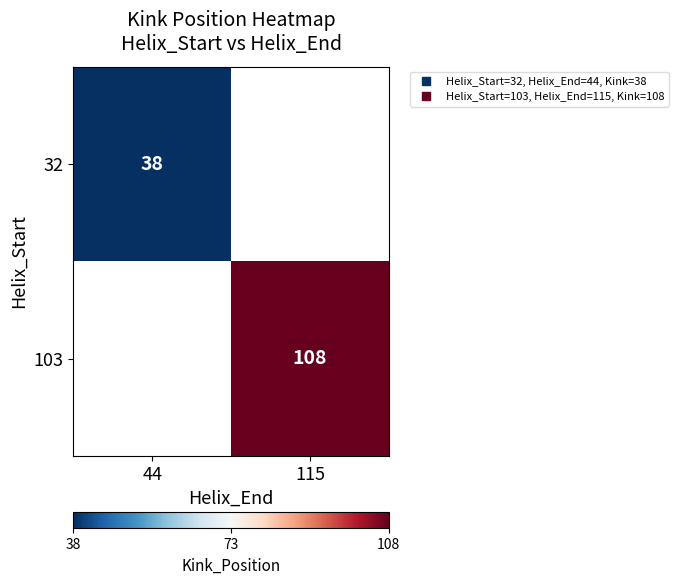

At how many categories does at least one series exceed 77?

1